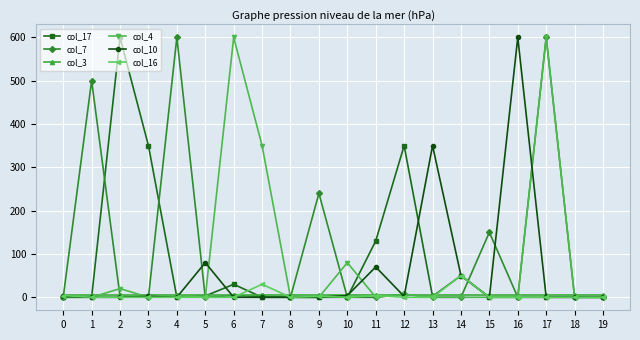

True or false: col_17 has more than 0 interior local peaks.

True